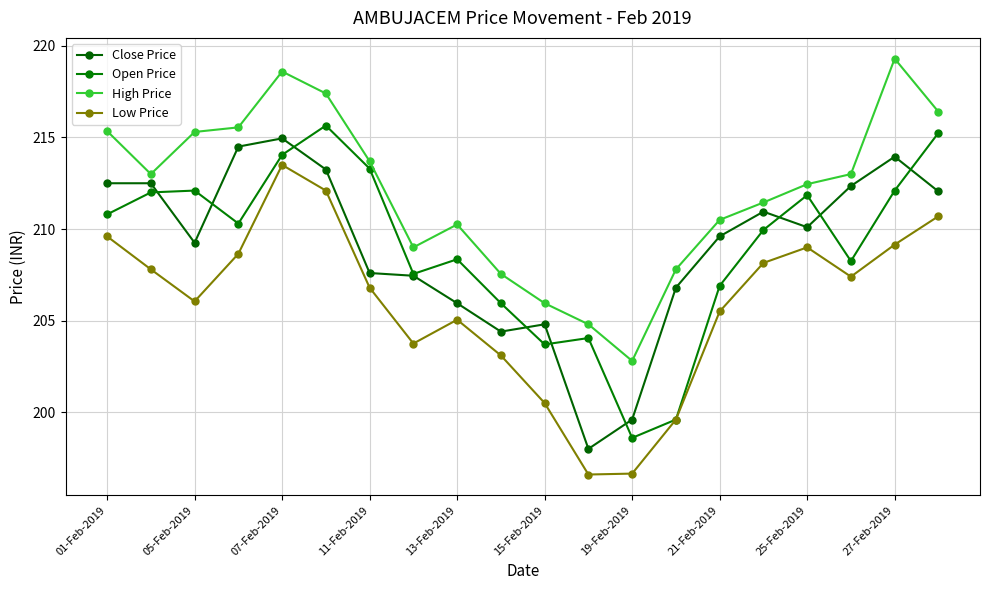

What is the maximum value for High Price?

219.3